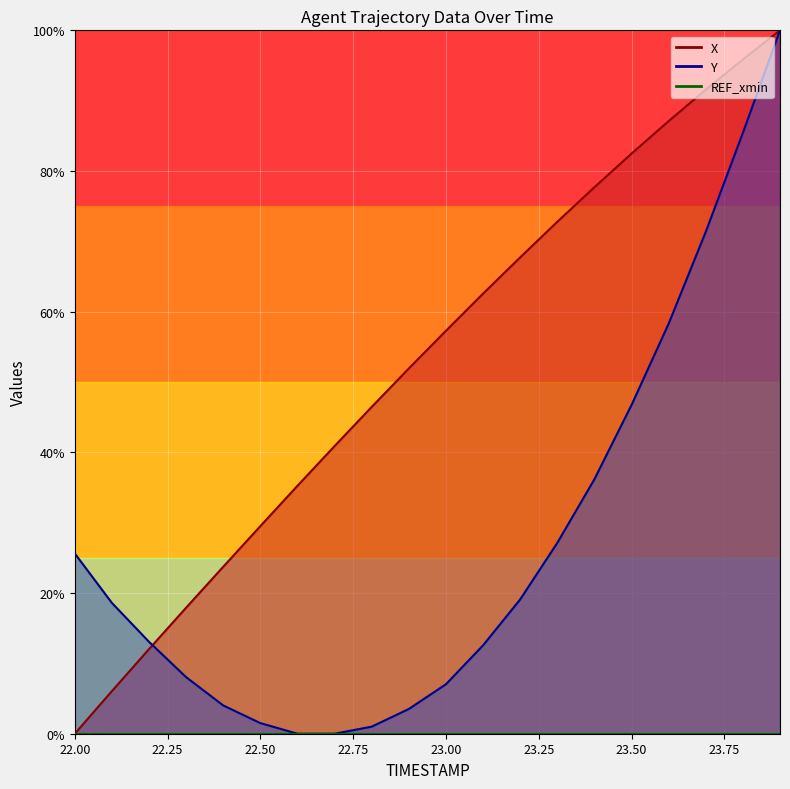

Reading left to right, list all the values displayed in this chart.

X: 0.0	6.1	12.0	17.9	23.7	29.5	35.2	40.9	46.5	51.9	57.3	62.6	67.7	72.8	77.7	82.5	87.1	91.6	95.9	100.0
Y: 25.6	18.6	13.1	8.0	4.0	1.5	0.0	0.0	1.0	3.5	7.0	12.6	19.1	27.1	36.2	46.7	58.3	71.4	85.4	100.0